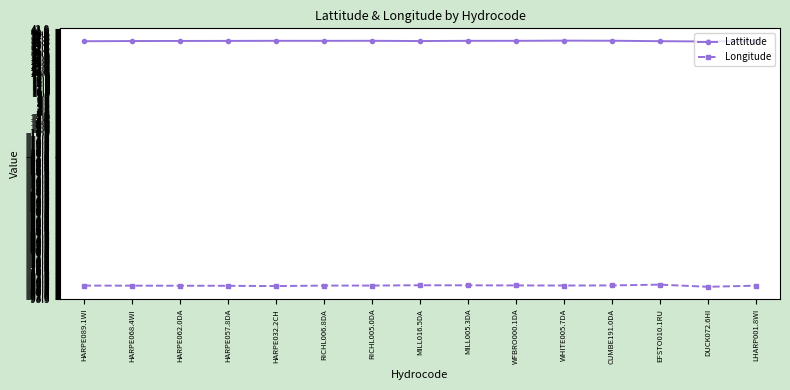

Count the number of data series in this chart.

2